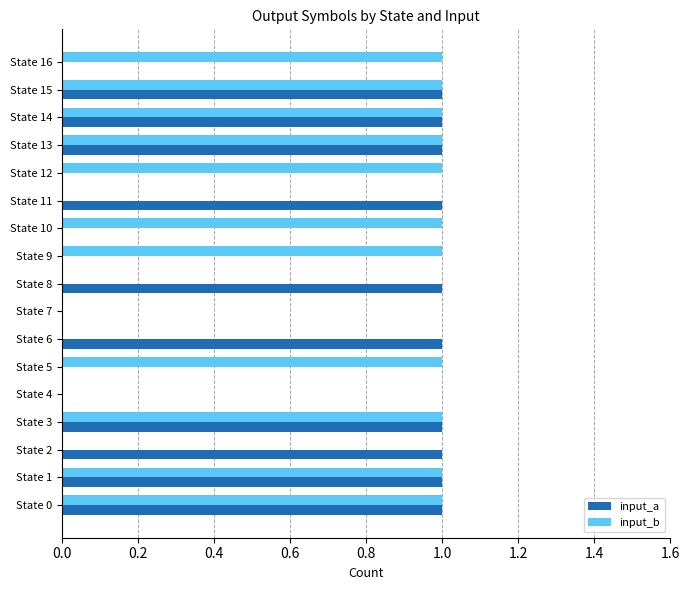

True or false: input_a has a value of 1 at State 11.

True